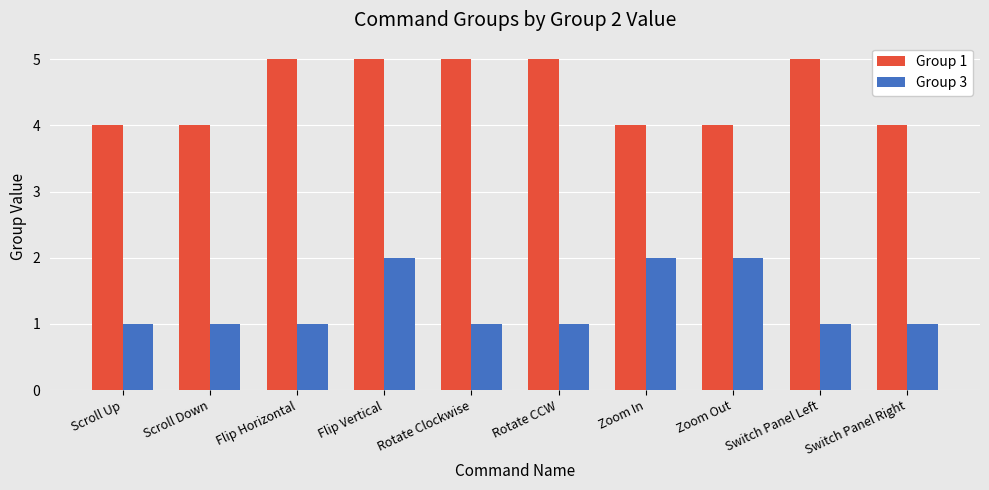

Count the number of categories in the chart.

10